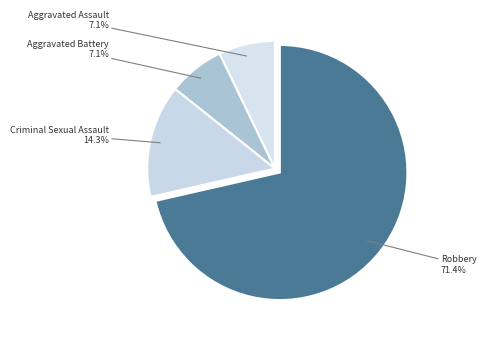

How many segments does this pie chart have?

4